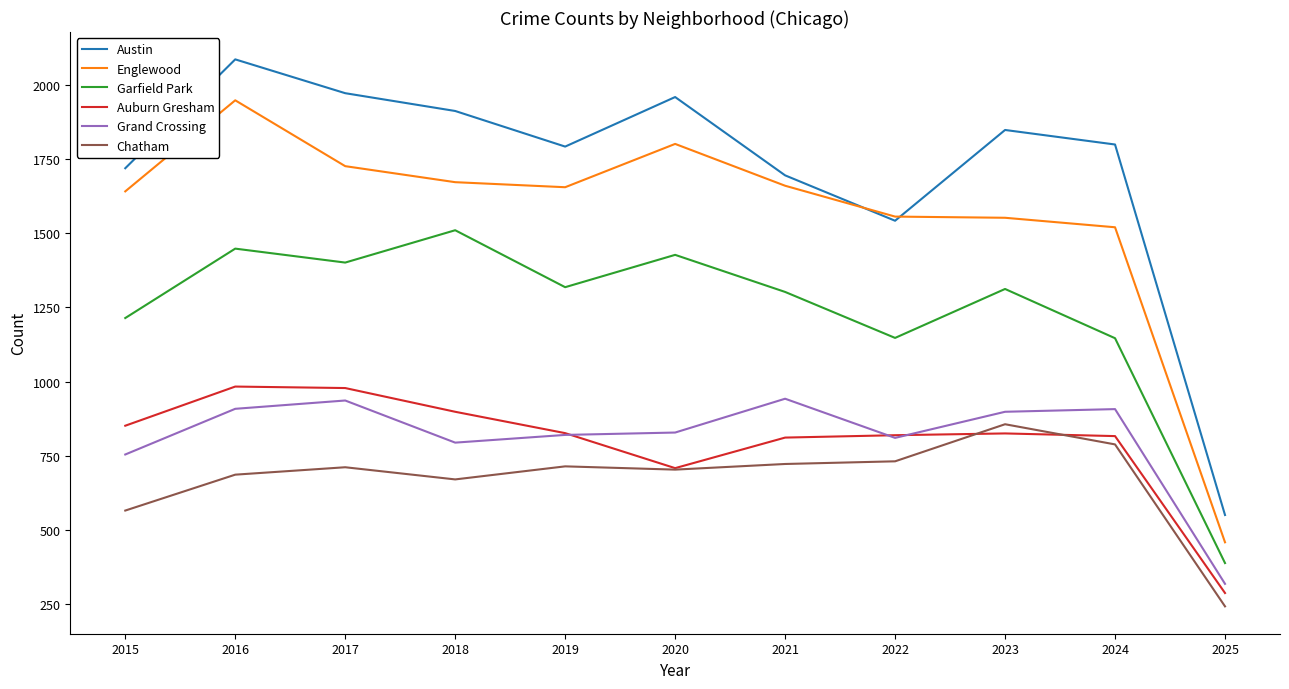

Which category has the highest value across all series?

2016